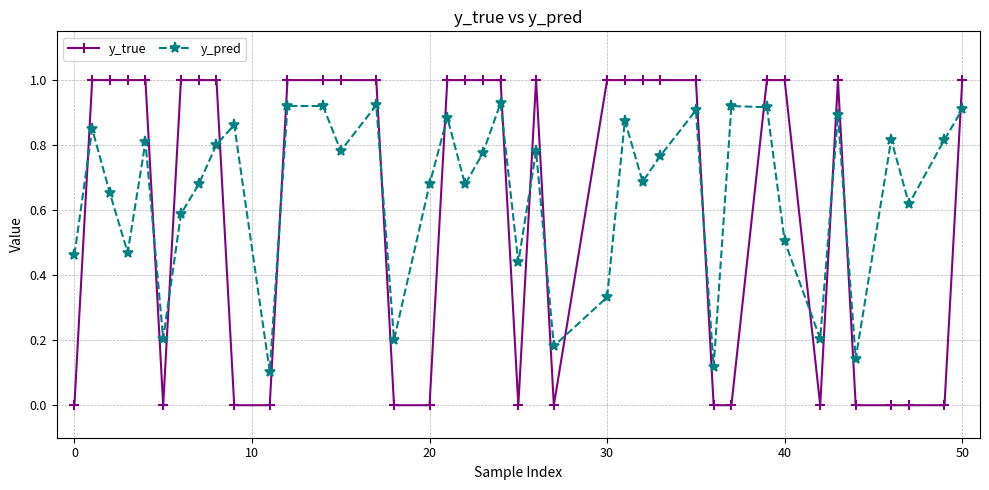

What is the value of the y_true point at the 32nd from the left?

1.0